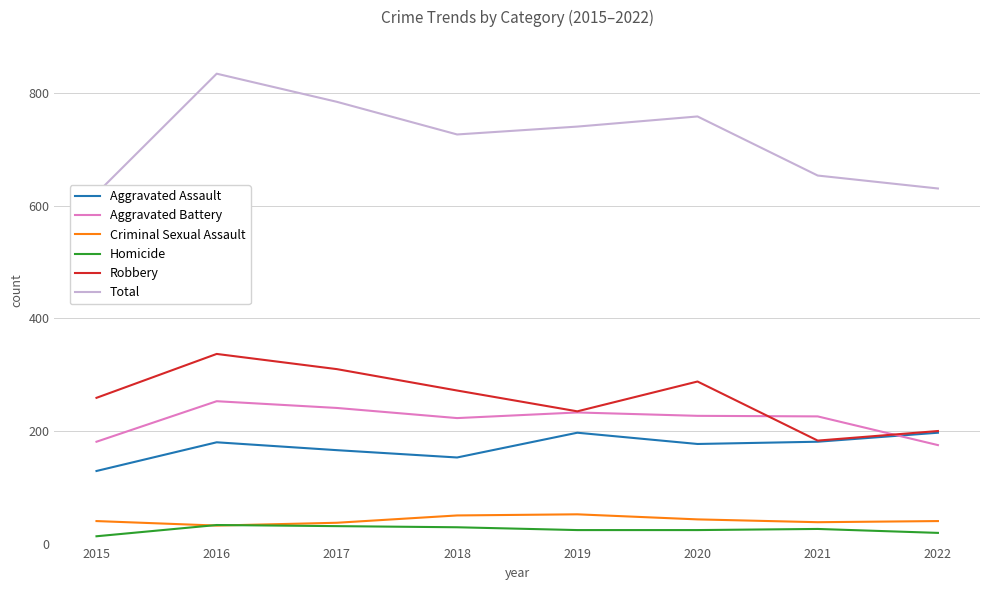

What is the value of the Aggravated Assault point at the 7th from the left?

181